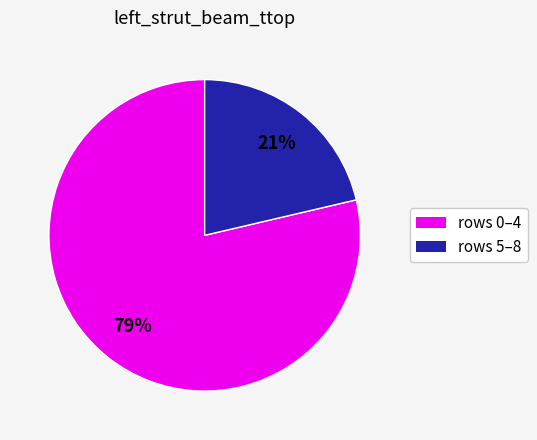

To the nearest percent, what is the average slice percentage?

50%